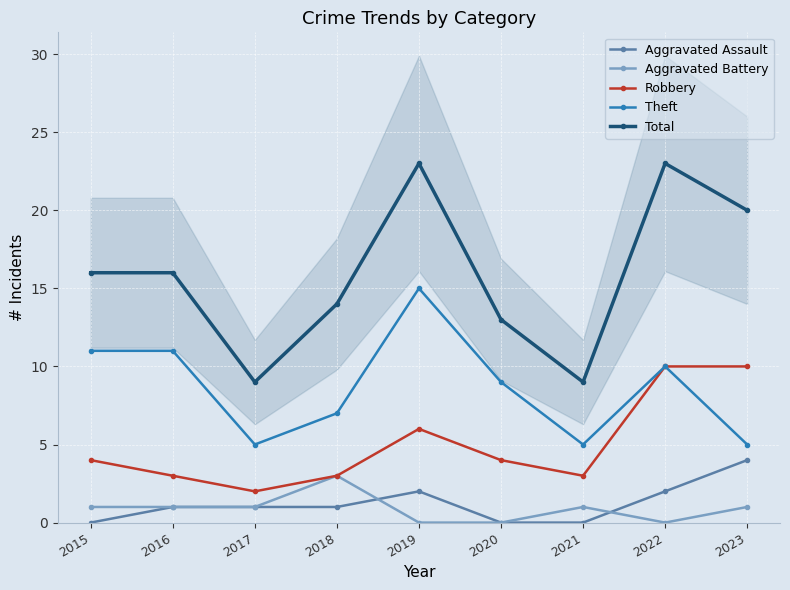

How many categories are shown in the chart?

9